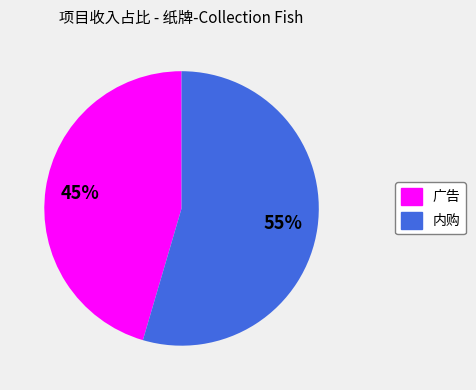

True or false: 广告 accounts for 56% of the total.

False